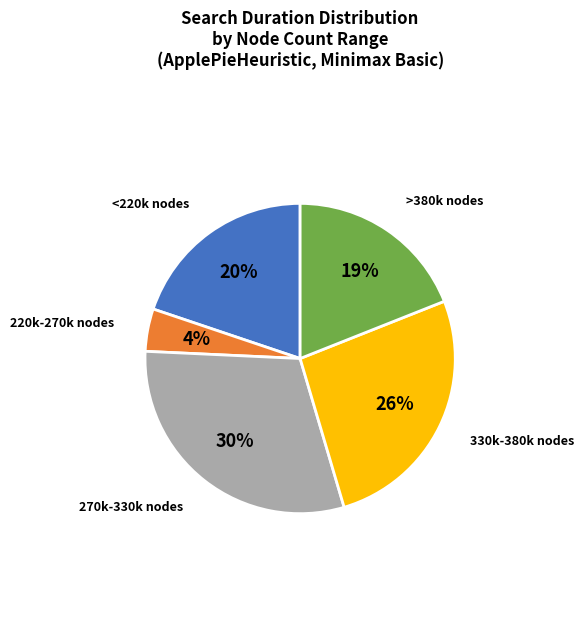

Is there any slice that represents more than half of the pie?

No